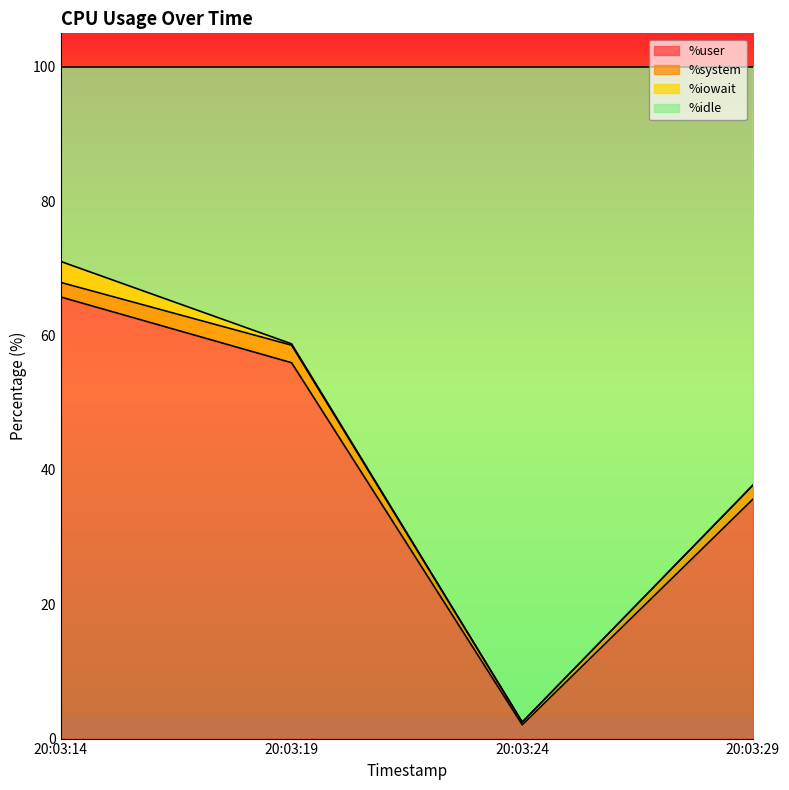

How many data points does each series have?

4